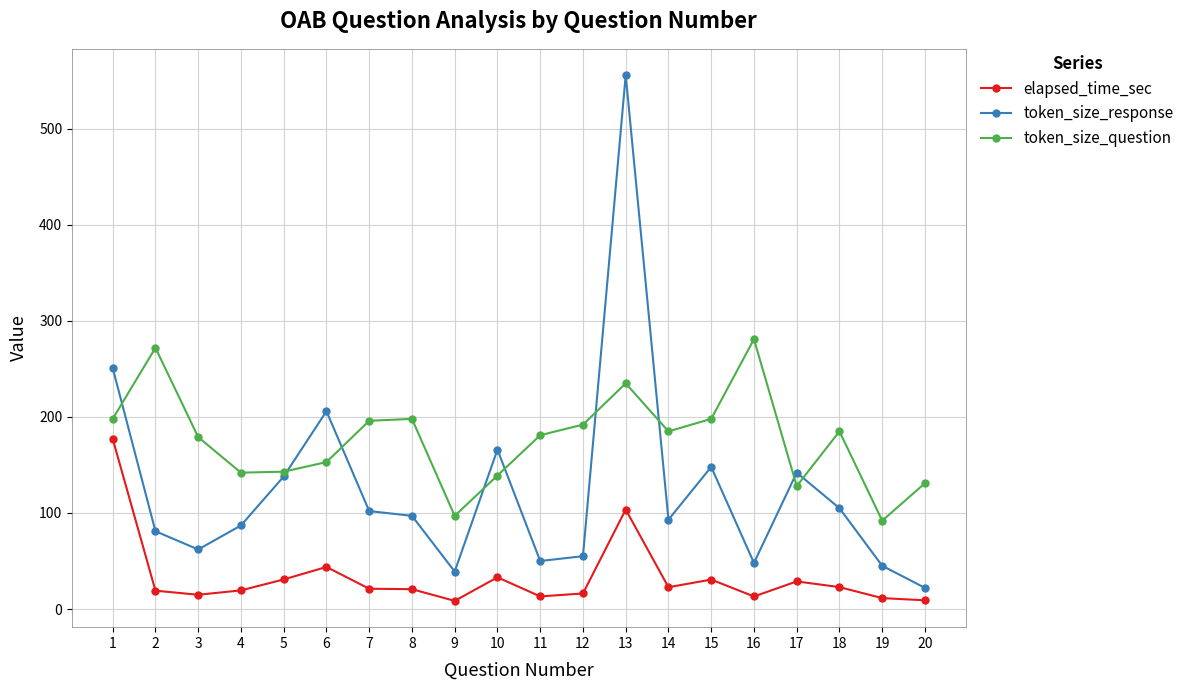

What is the value of the token_size_question point at the 10th from the left?

139.0